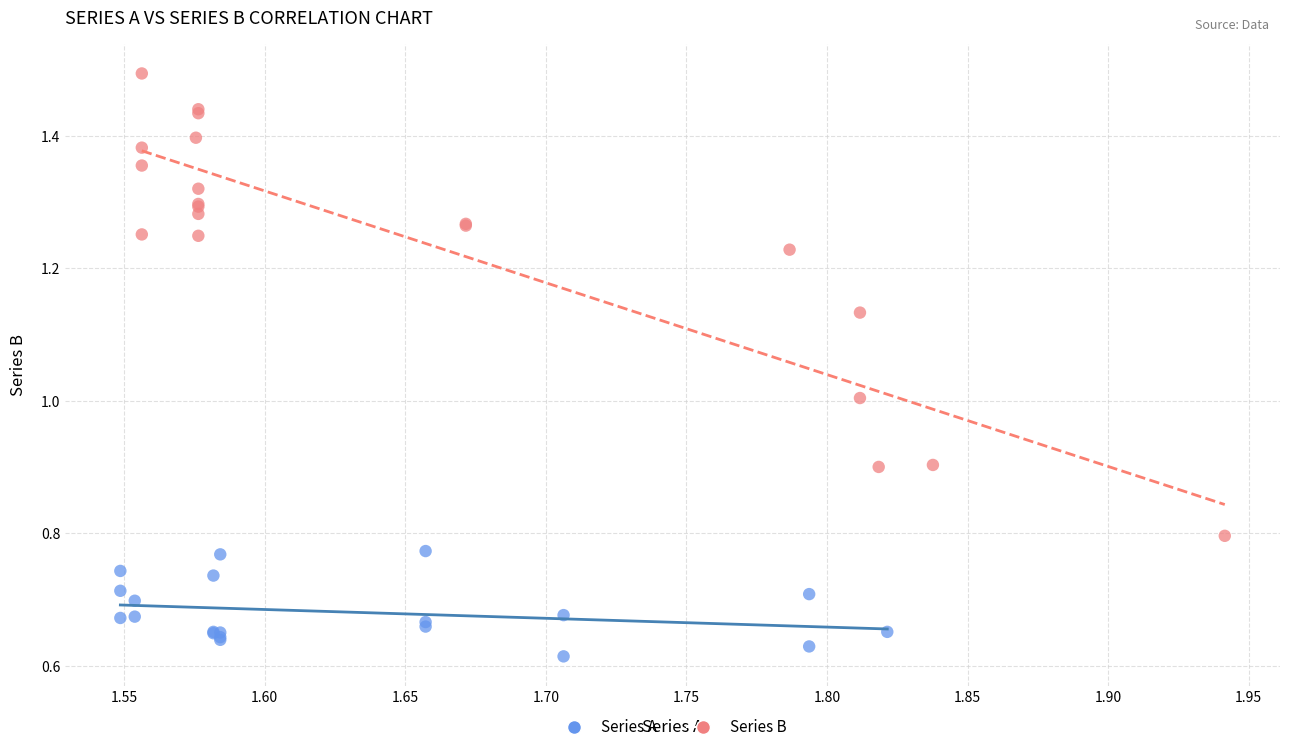

Which series has the largest Y range (max minus min)?

Series B